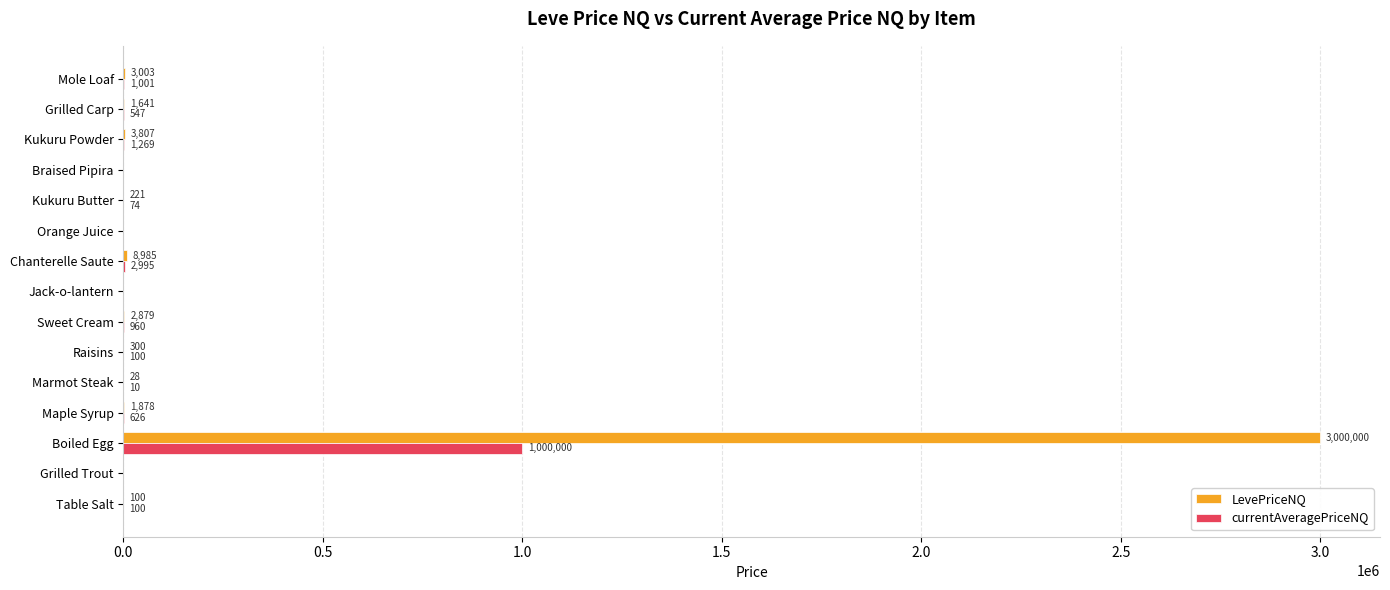

Which category has the highest value across all series?

Boiled Egg